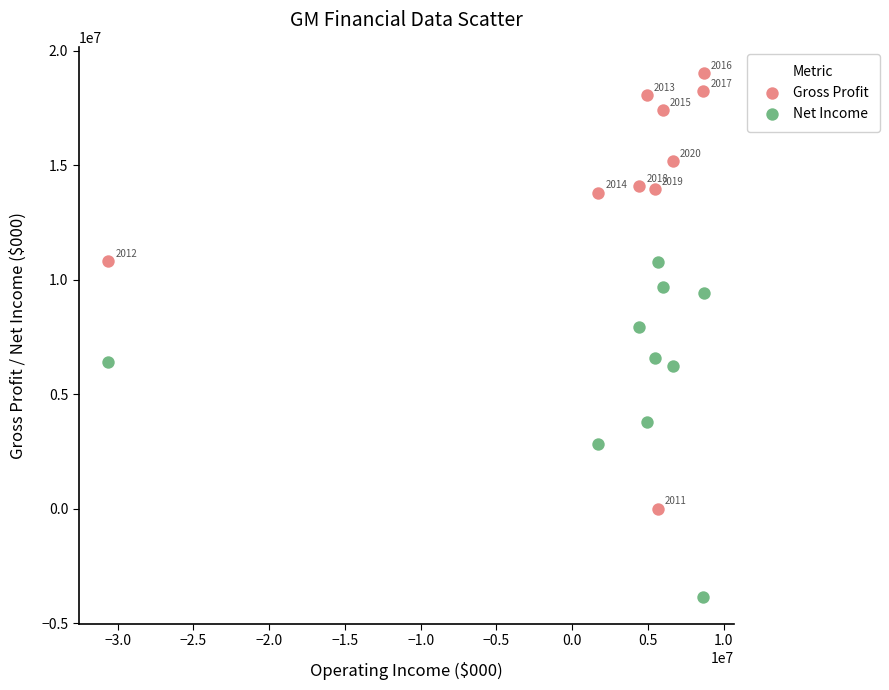

What are all the series names shown in the legend?

Gross Profit, Net Income